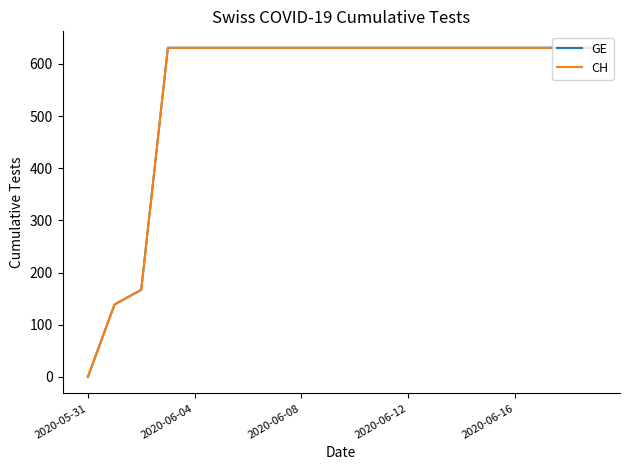

Does the chart have visible grid lines?

No